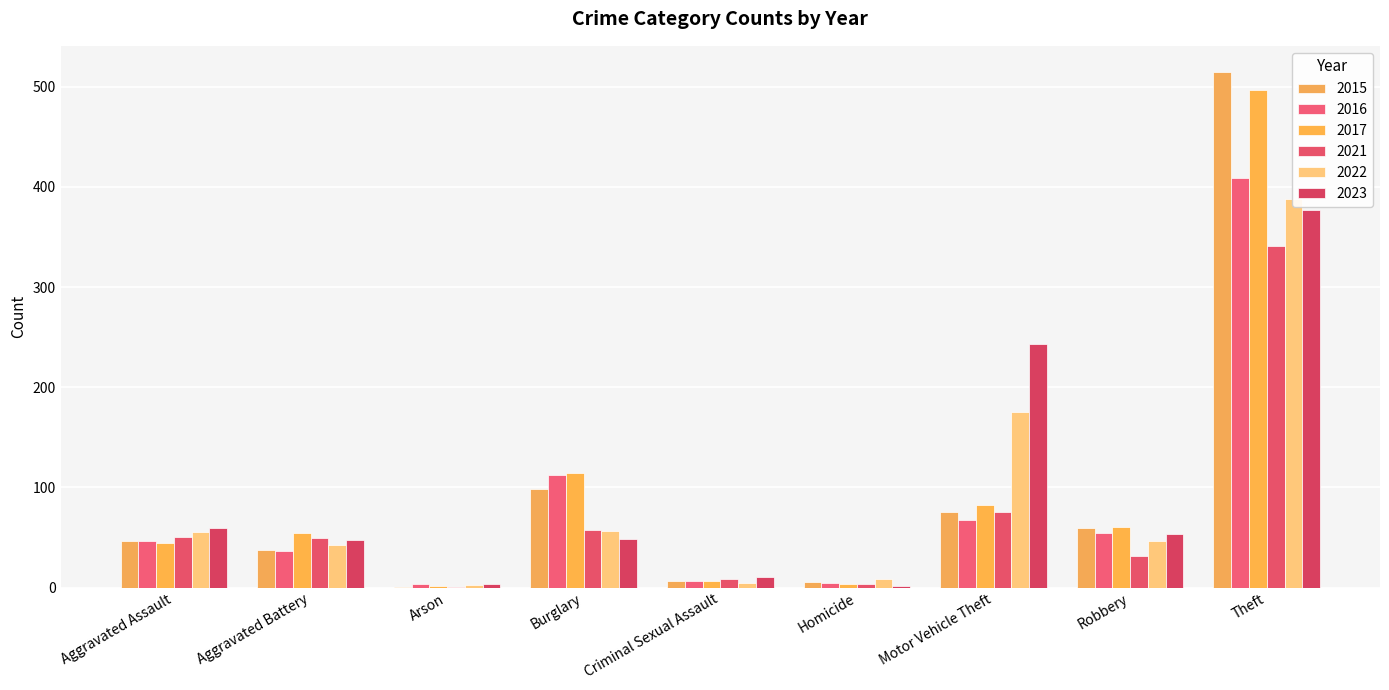

Which series has the largest total across all categories?

2017